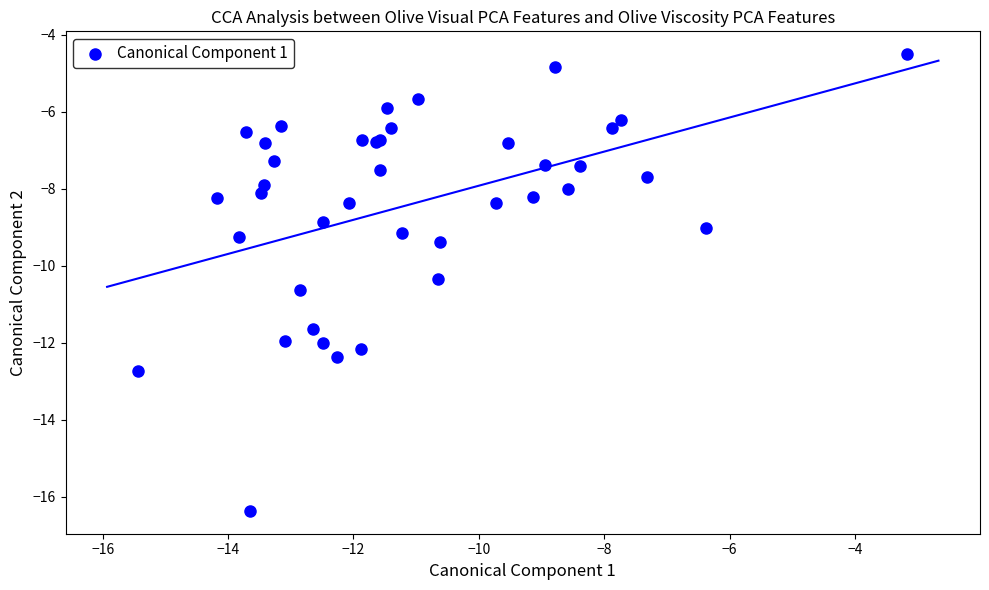

What Y value in the scatter plot is closest to -10?

-10.3